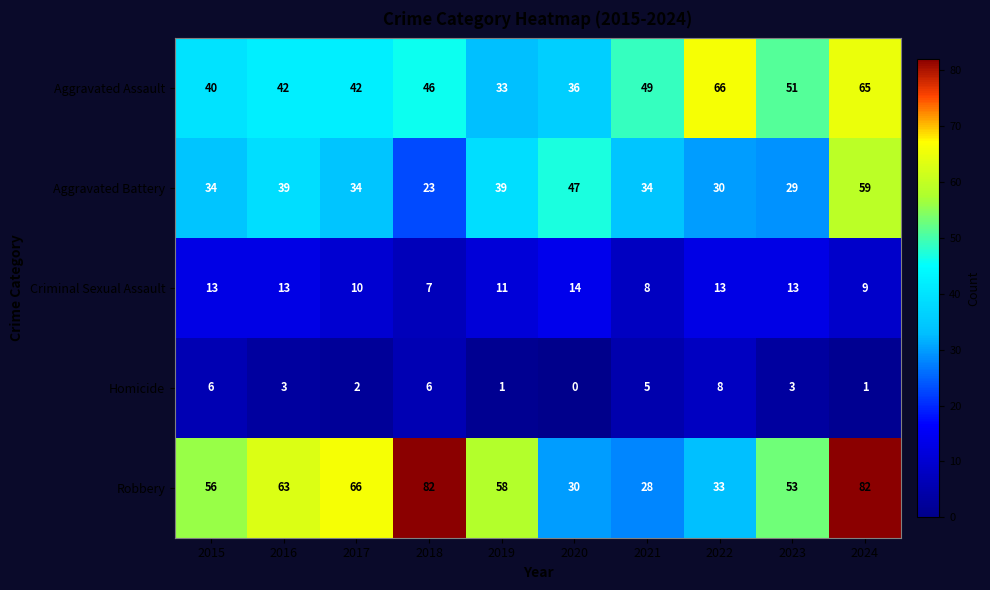

How many Homicide values are between 1 and 6?

8